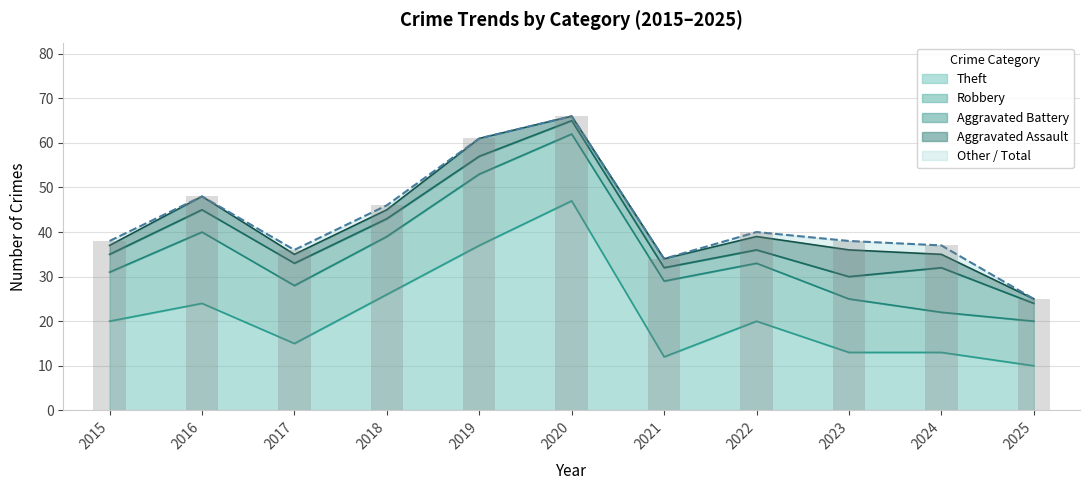

Is it true that Total equals 43 at 2025?

False